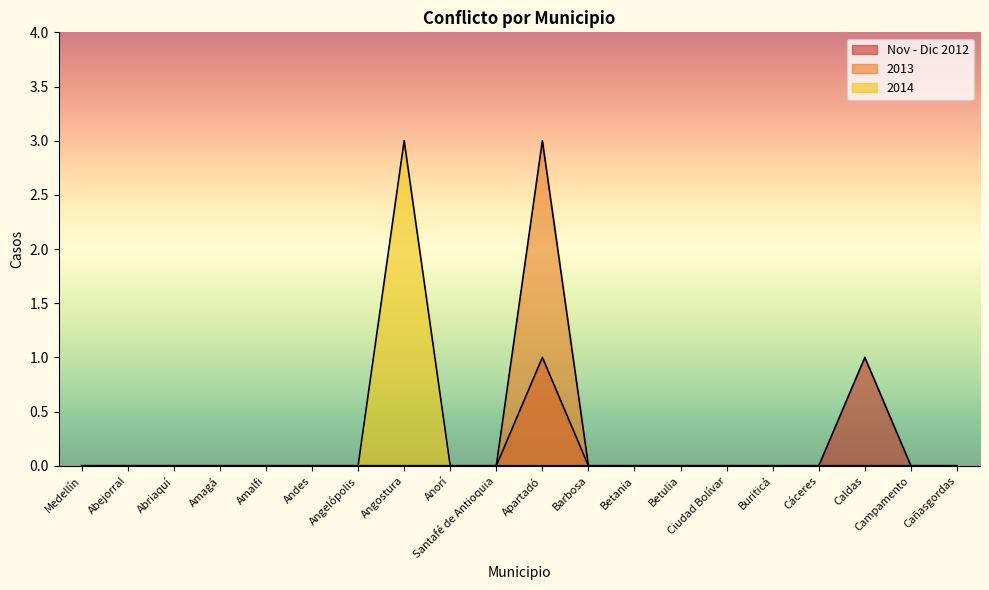

Which category has the highest value in the Nov - Dic 2012 series?

Apartadó